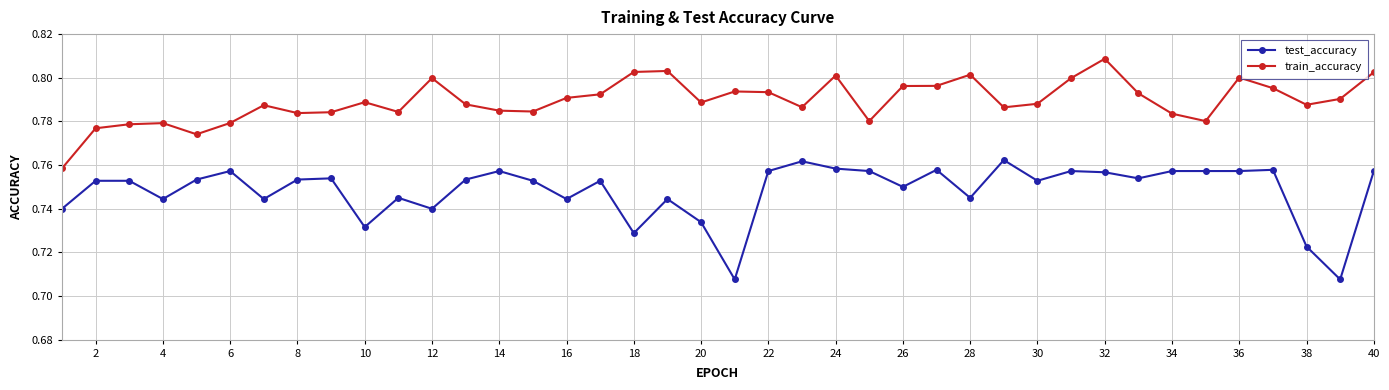

True or false: test_accuracy has more than 2 interior local peaks.

True